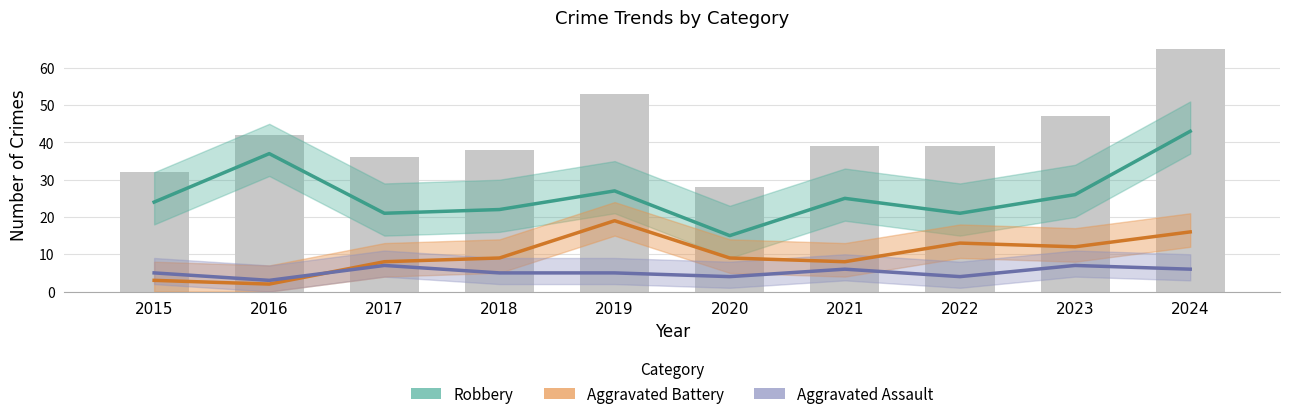

What is the value of the Aggravated Battery bar at the 3rd from the left?

8